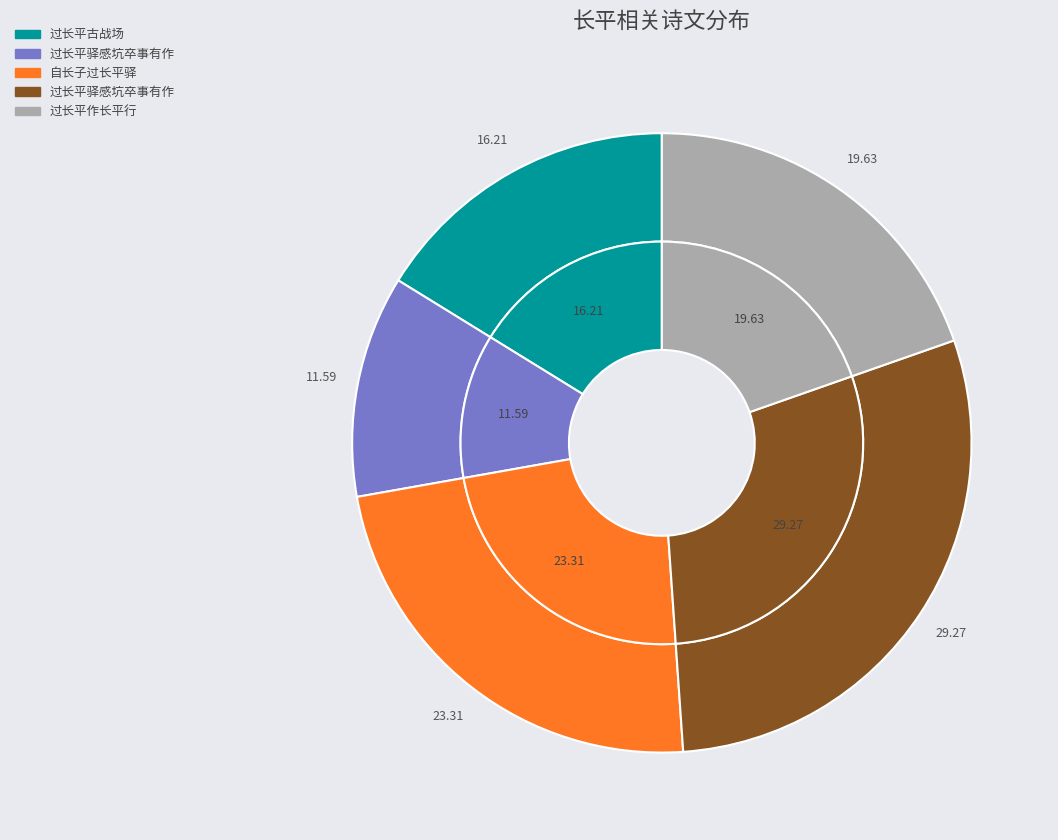

Is it true that 自长子过长平驿 is 23% of the pie?

True